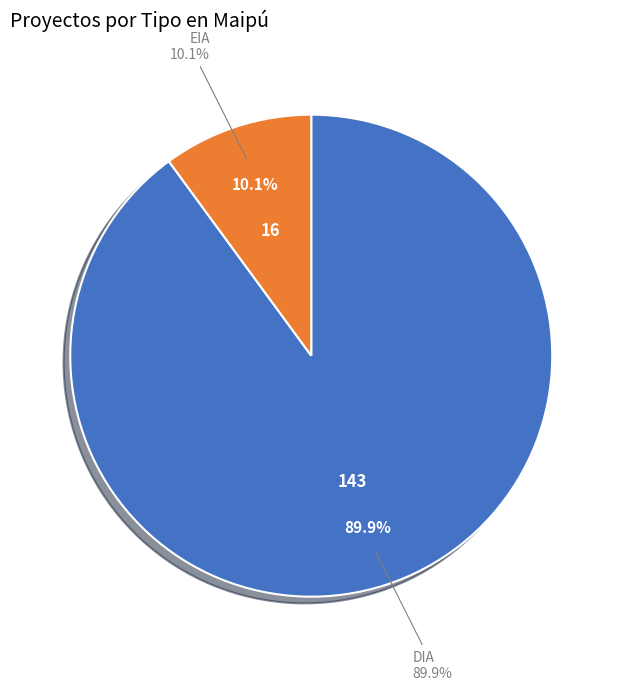

To the nearest percent, what percentage of the pie is DIA?

90%